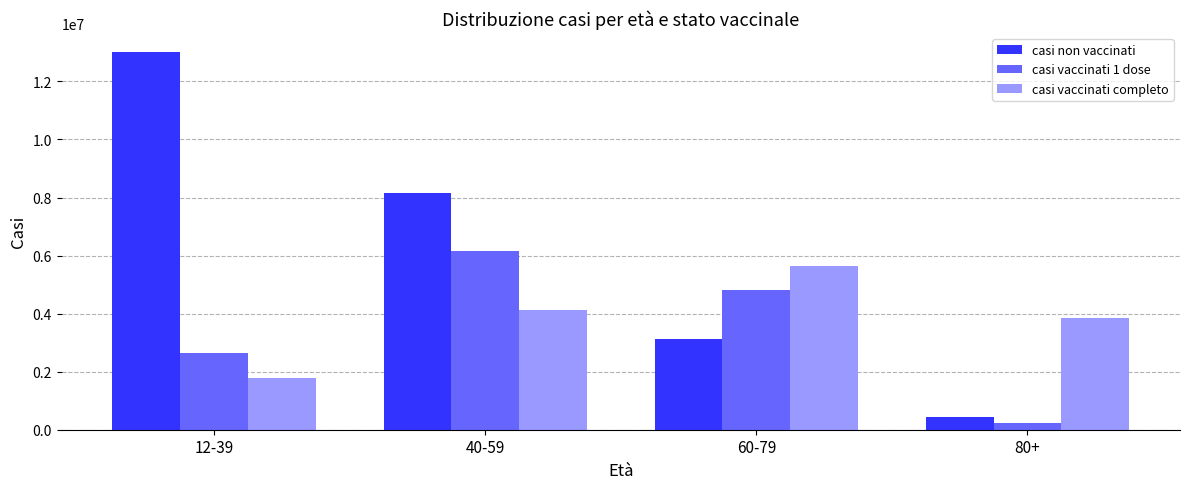

Are the bars horizontal?

No